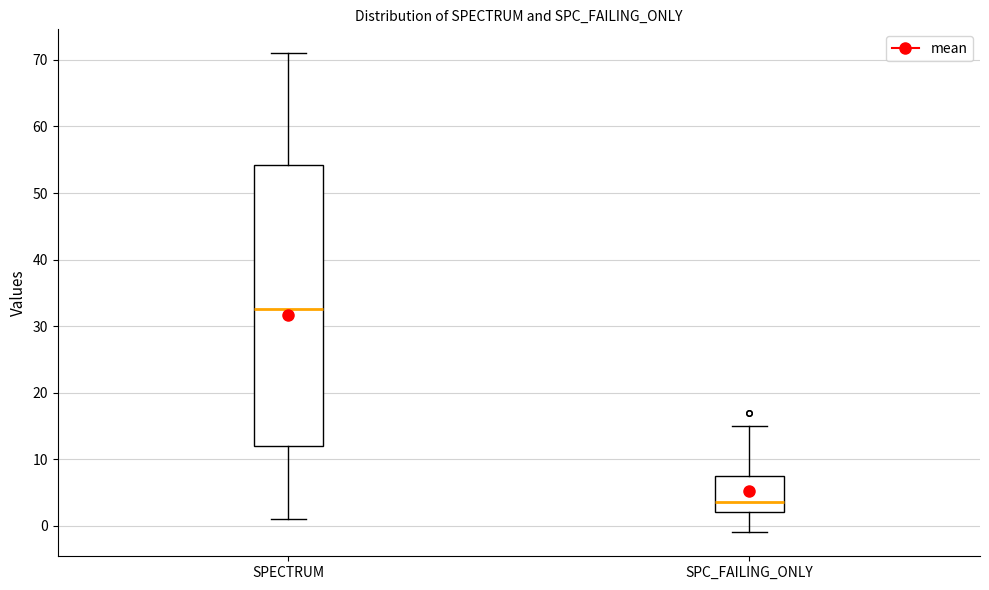

Reading left to right, read every box against the y-axis: the position of its median line, the range the box covers, and the ends of its whiskers. The values are not printed on the chart, so give them approximately, as read against the axis.

SPECTRUM: median 33, box 12 to 54, whiskers 1 to 71
SPC_FAILING_ONLY: median 4, box 2 to 8, whiskers -1 to 15